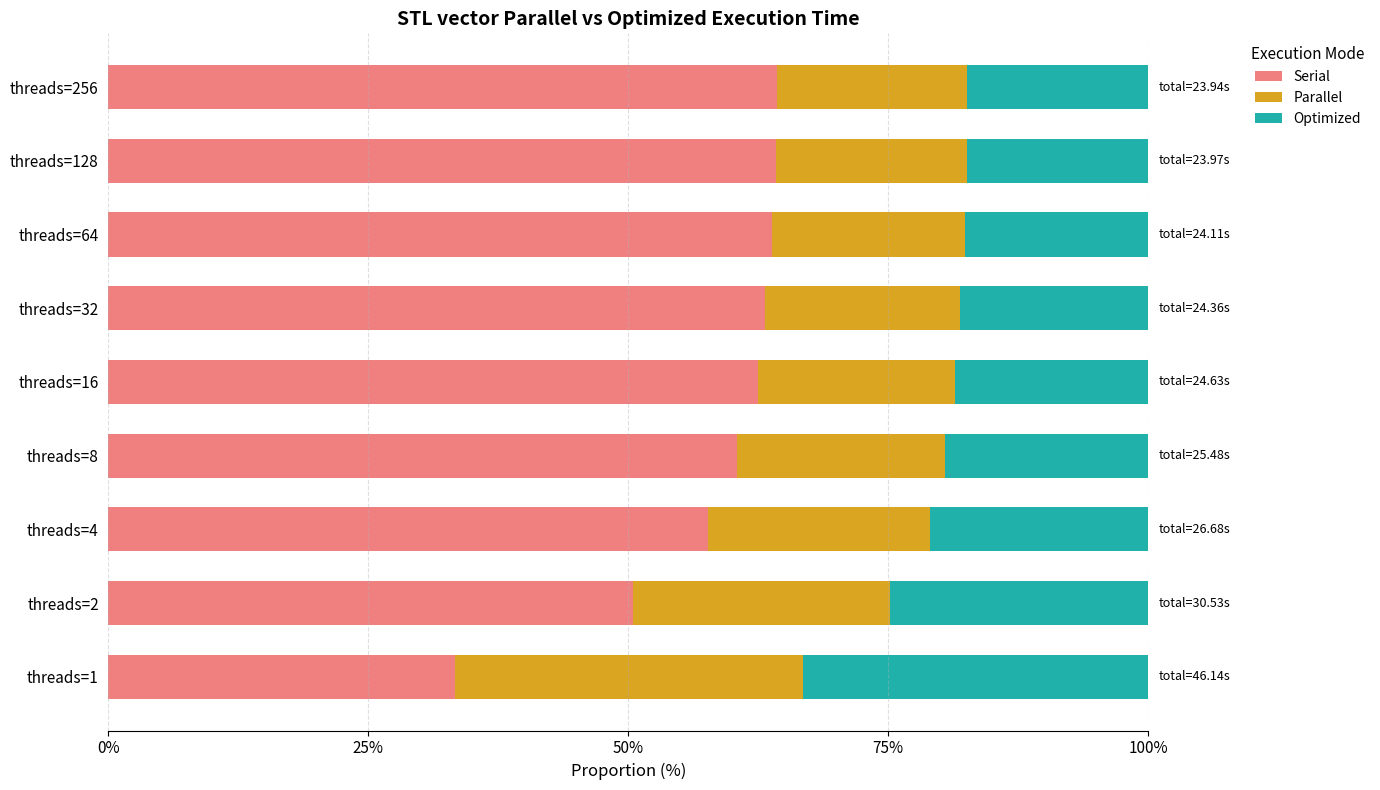

What is the total value across all series at threads=32?

100.0